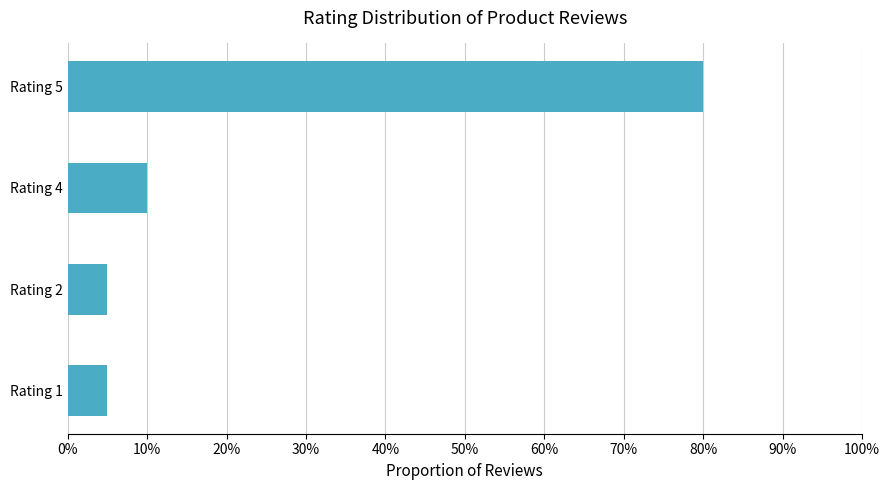

Are the bars grouped side by side (vs. stacked)?

No